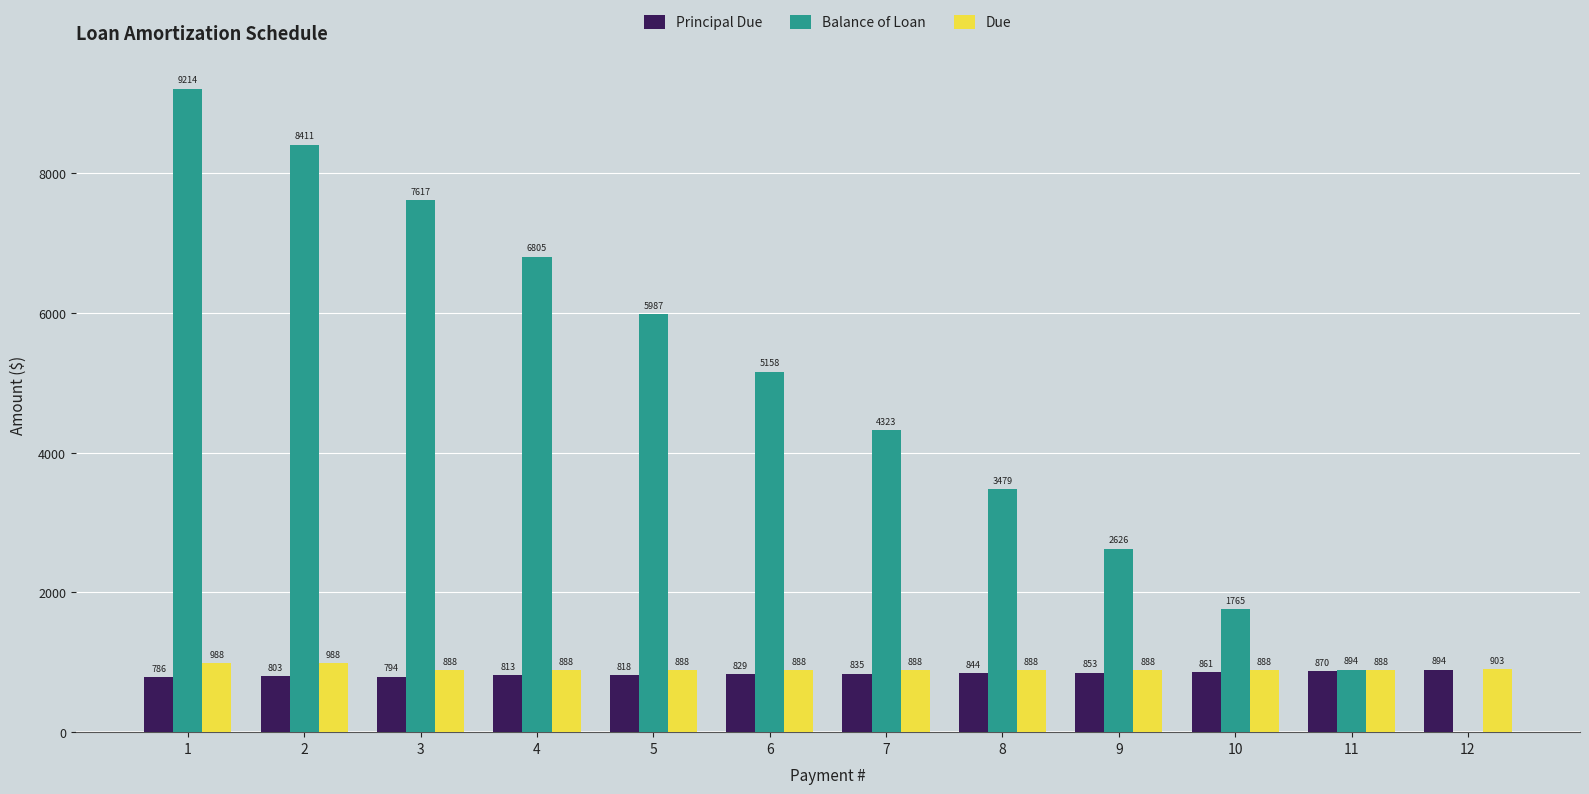

Which series has the largest range (max minus min)?

Balance of Loan